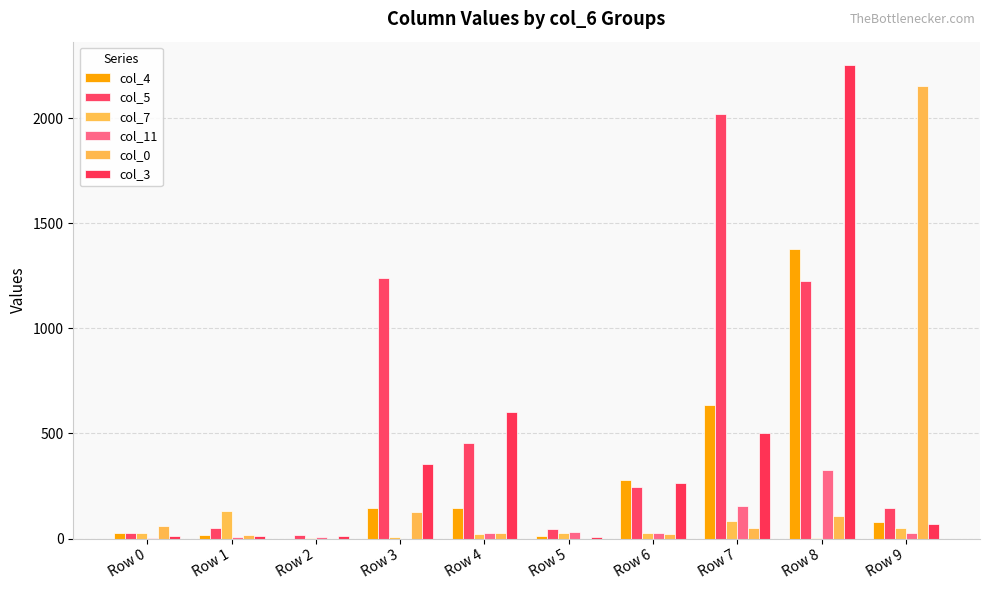

True or false: col_4 has a value of 81 at Row 9.

True